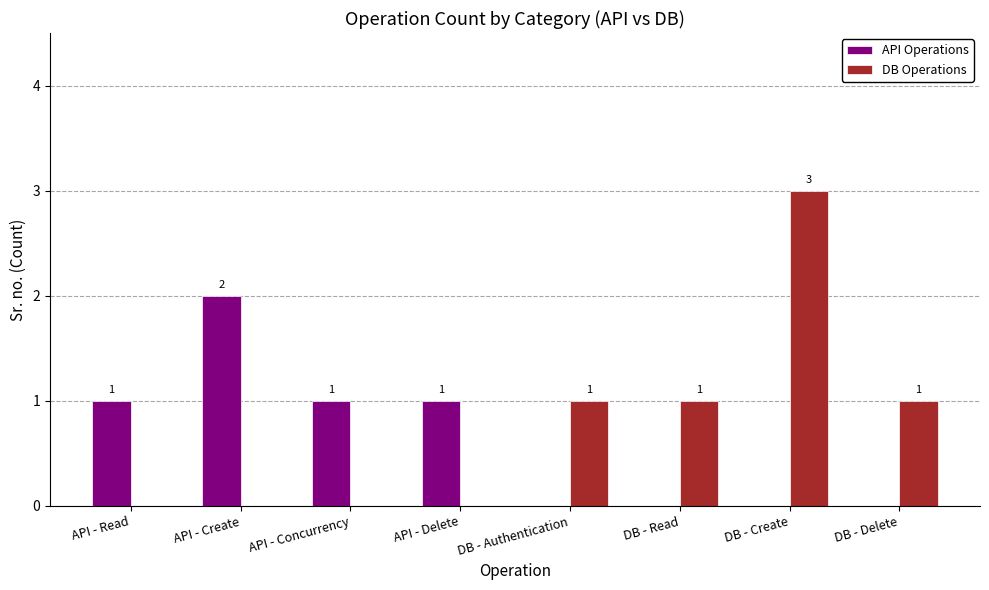

What is the highest value of the API Operations series?

2